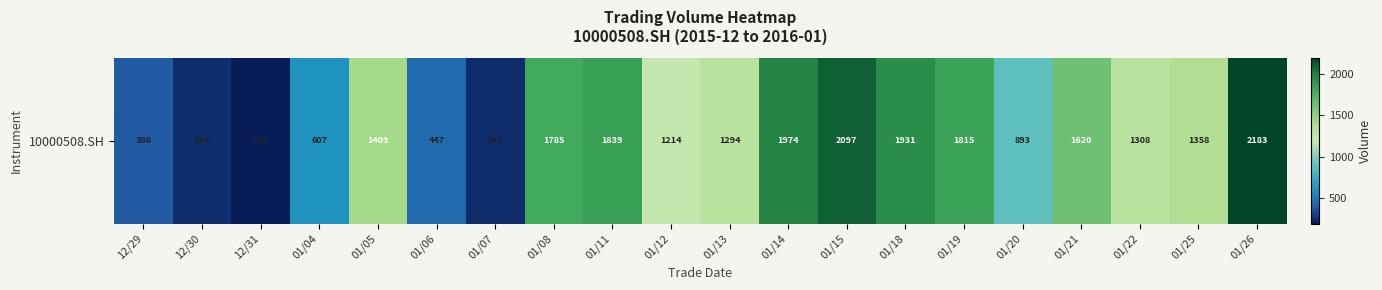

List the labels in order of value, smallest first.

12/31, 01/07, 12/30, 12/29, 01/06, 01/04, 01/20, 01/12, 01/13, 01/22, 01/25, 01/05, 01/21, 01/08, 01/19, 01/11, 01/18, 01/14, 01/15, 01/26